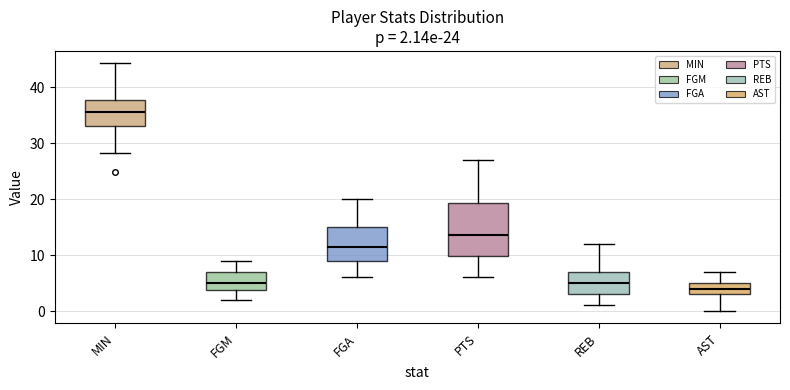

Which box's median line is the highest?

MIN